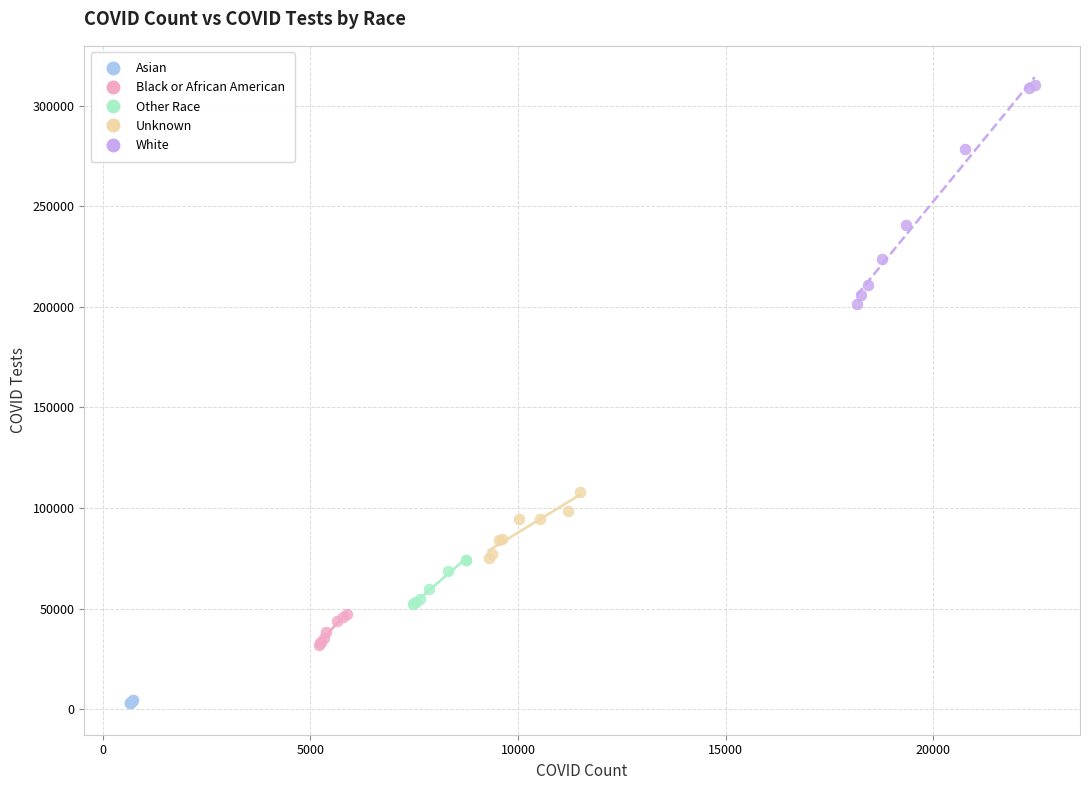

What are all the series names shown in the legend?

Asian, Black or African American, Other Race, Unknown, White